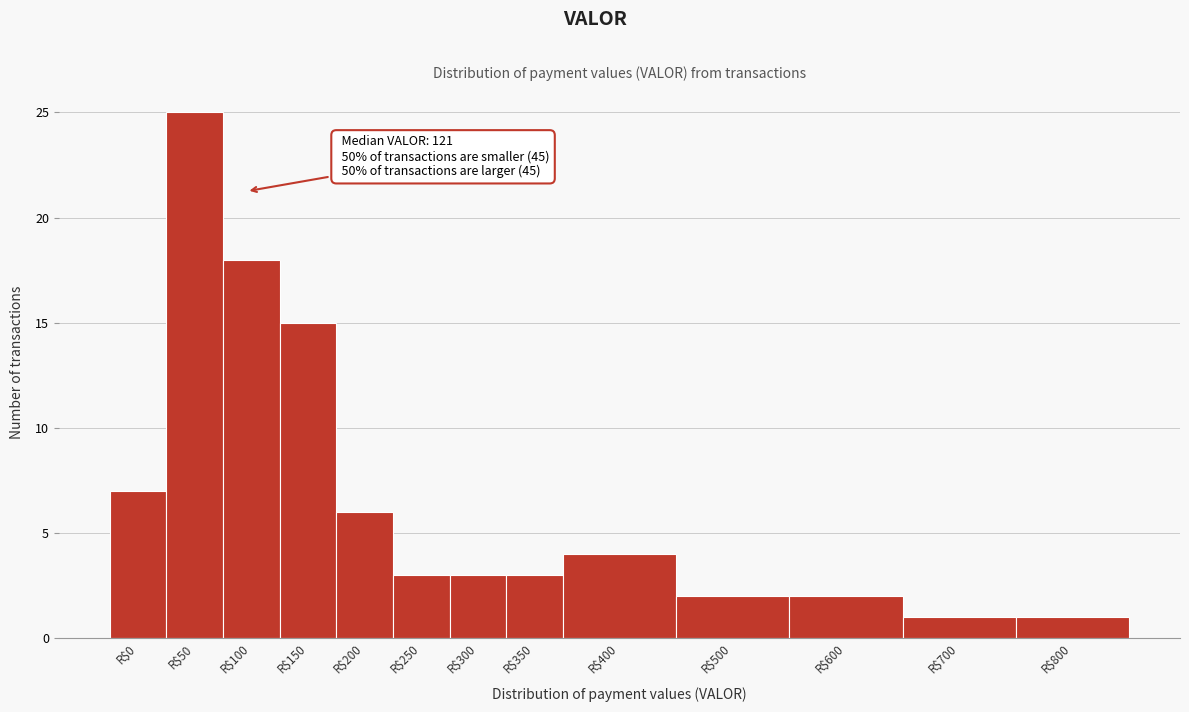

Reading left to right, what are all the values shown in this chart?

7	25	18	15	6	3	3	3	4	2	2	1	1